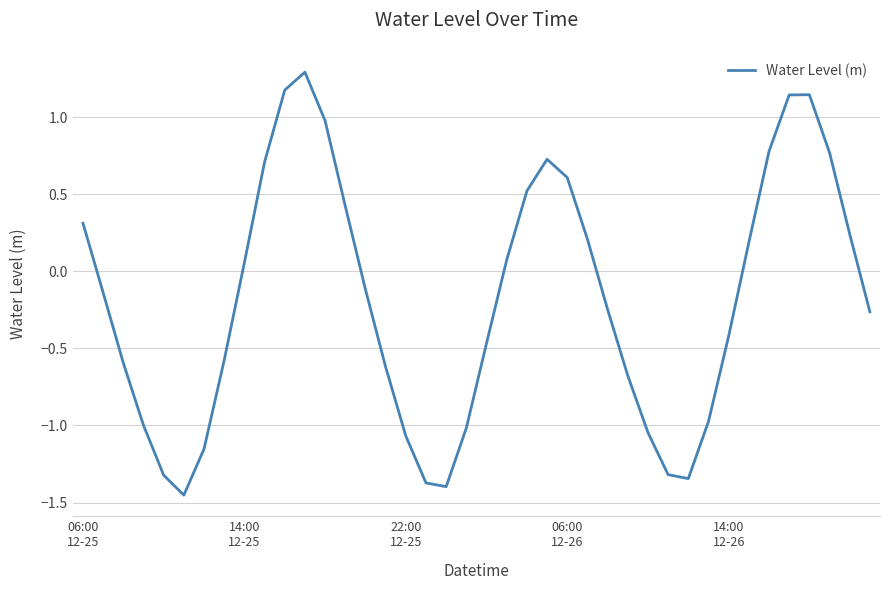

What is the difference between the maximum and minimum values?

2.7